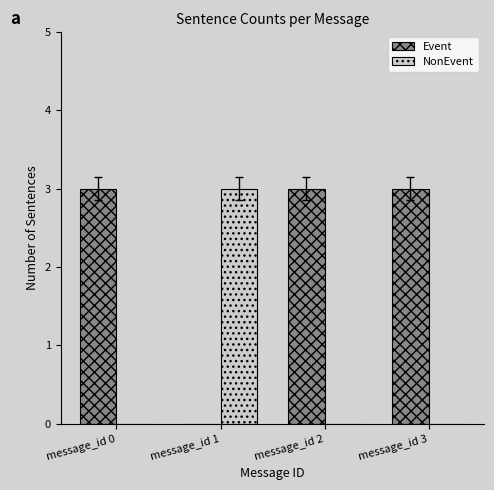

At which label is Event closest to 1?

message_id 1